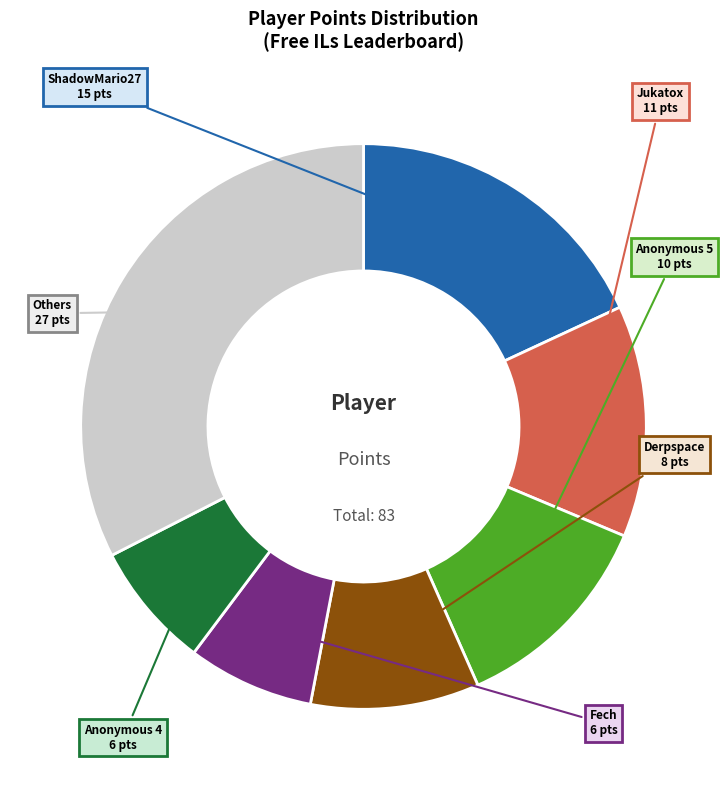

Does any single category account for the majority?

No